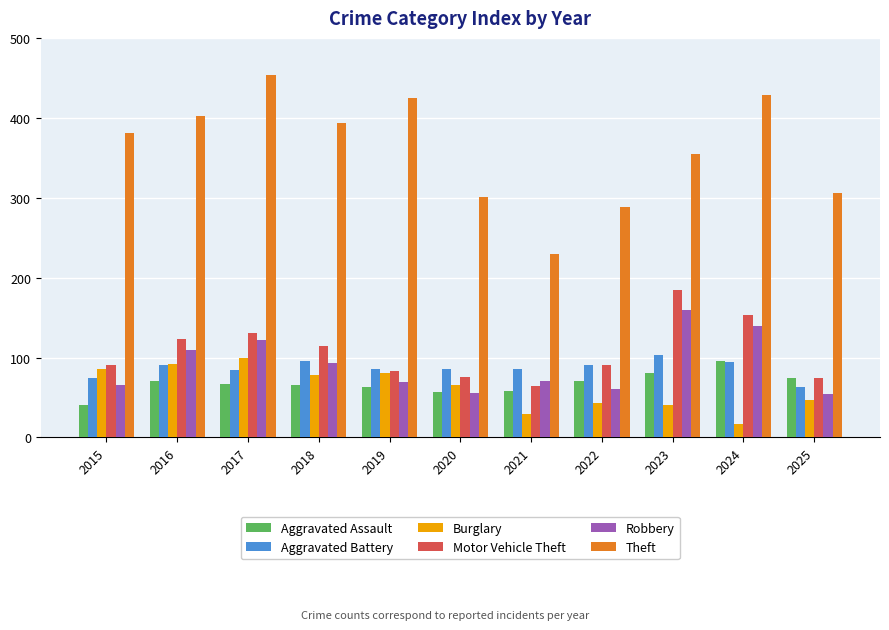

What is the sum of all Theft values?

3964